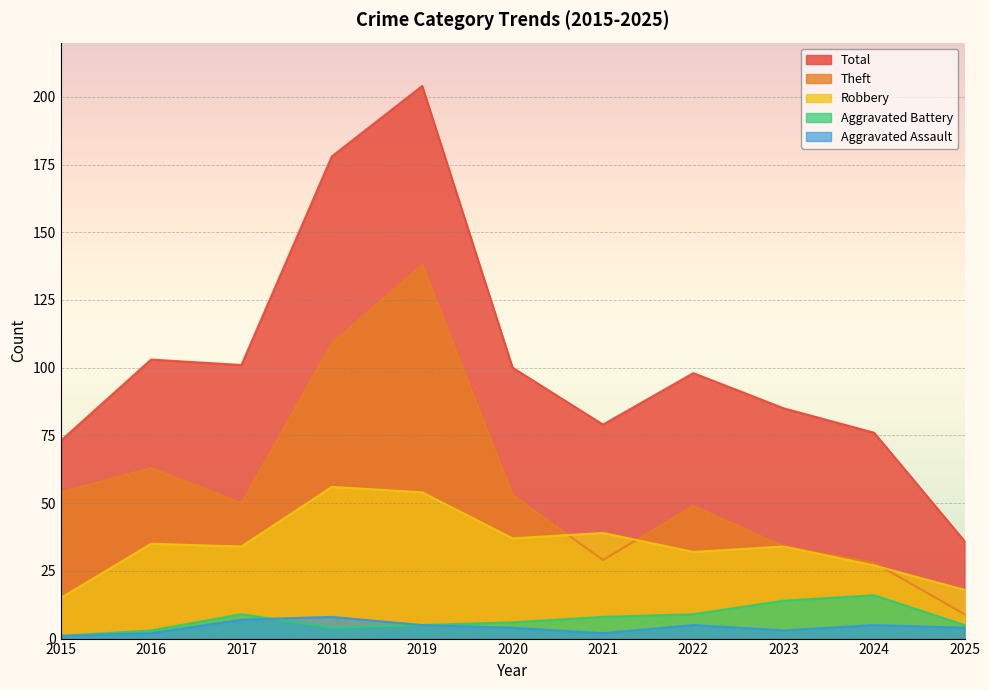

The Total series shows 101 at 2017. True or false?

True